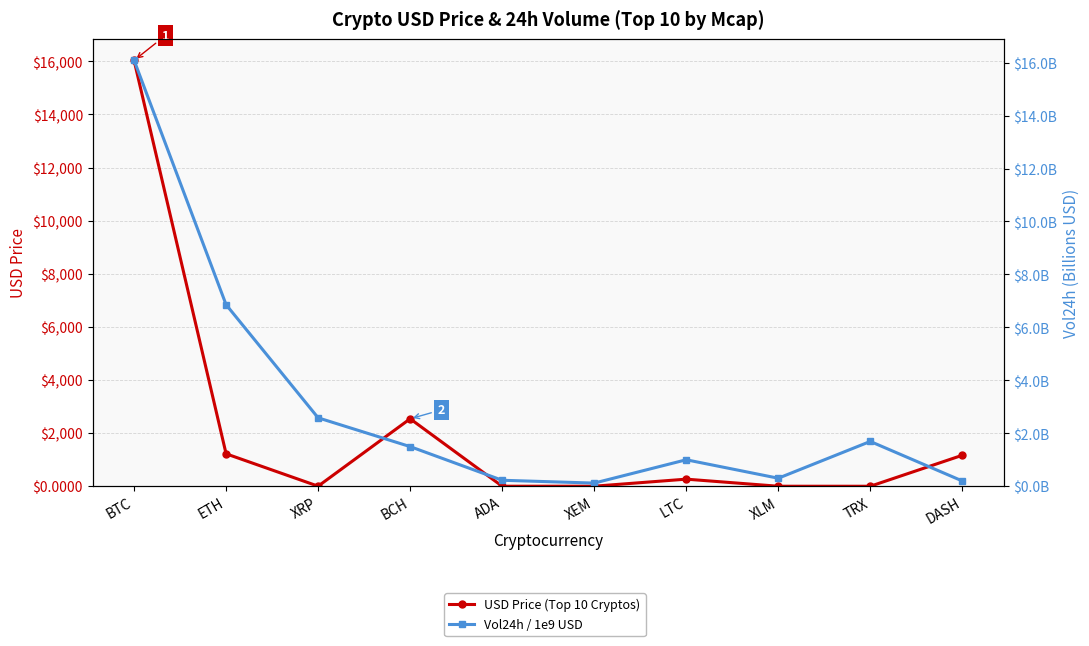

Count the number of data series in this chart.

2